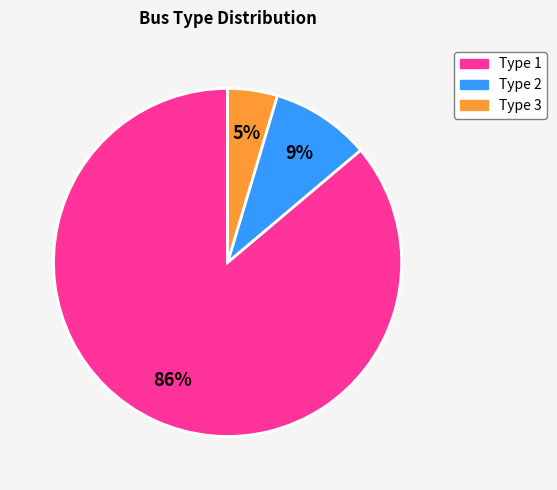

Between Type 1 and Type 3, which is larger?

Type 1